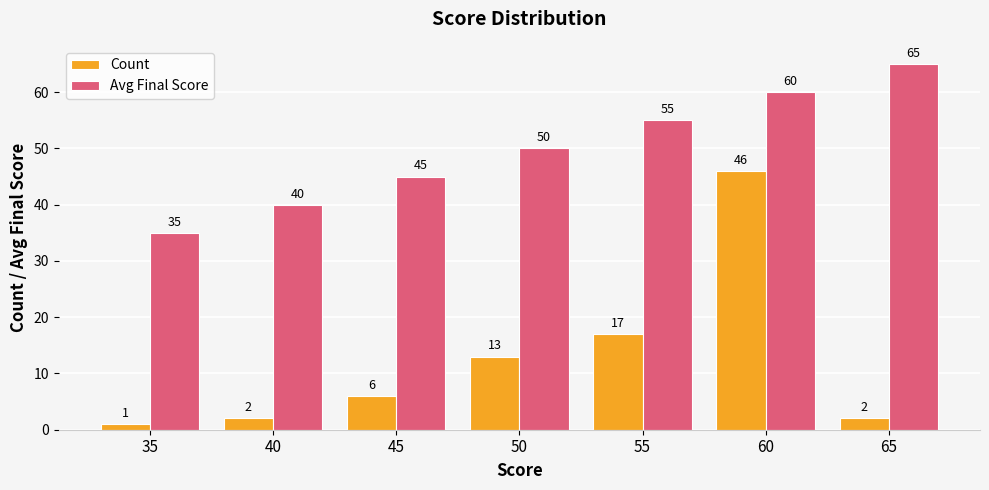

The value of Avg Final Score at 65 is 65. True or false?

True